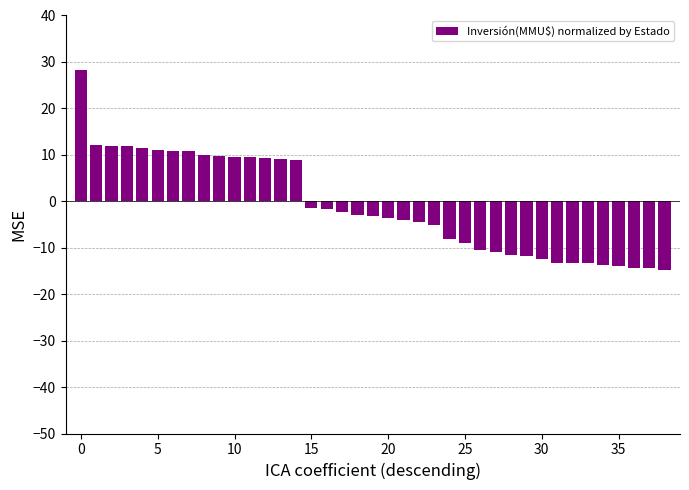

How many positive values are there?

15